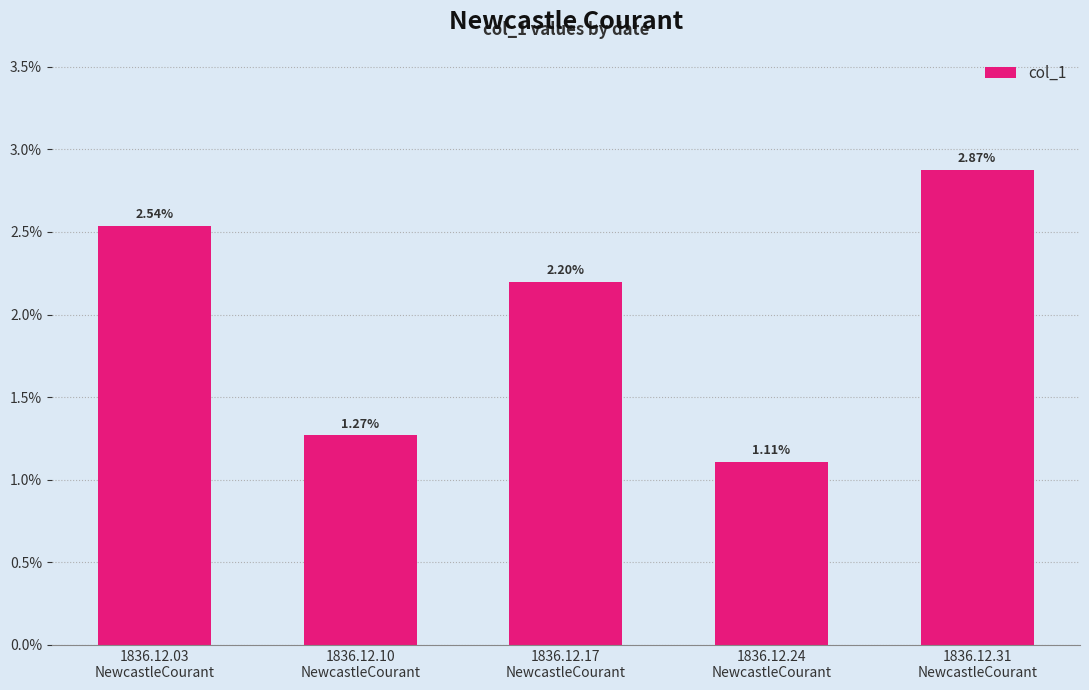

Does the chart contain any negative values?

No